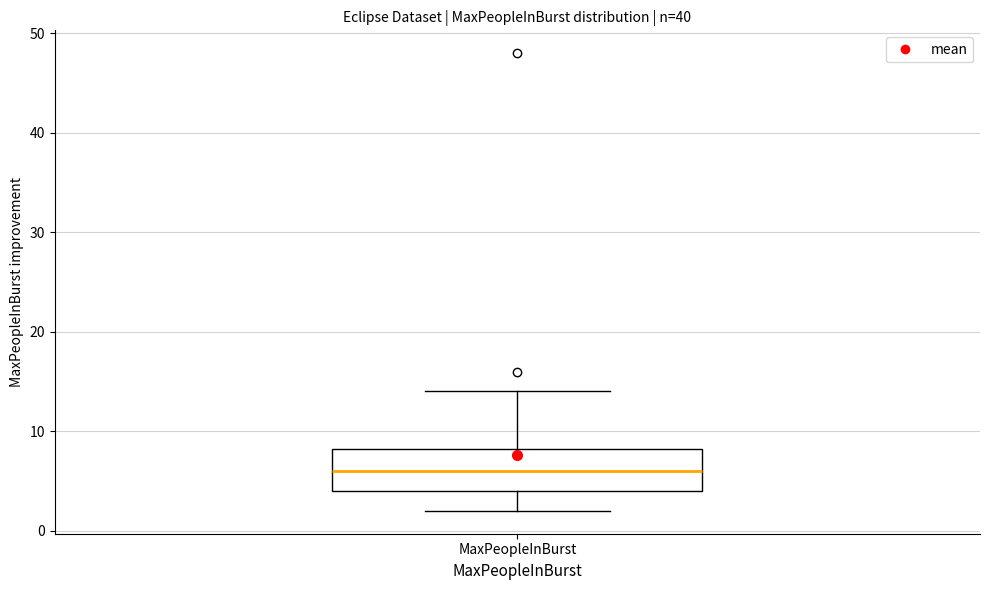

Read this box plot against the y-axis: the position of the median line, the range covered by the box, and the ends of both whiskers. The values are not printed on the chart, so give them approximately, as read against the axis.

median 6, box 4 to 8, whiskers 2 to 14